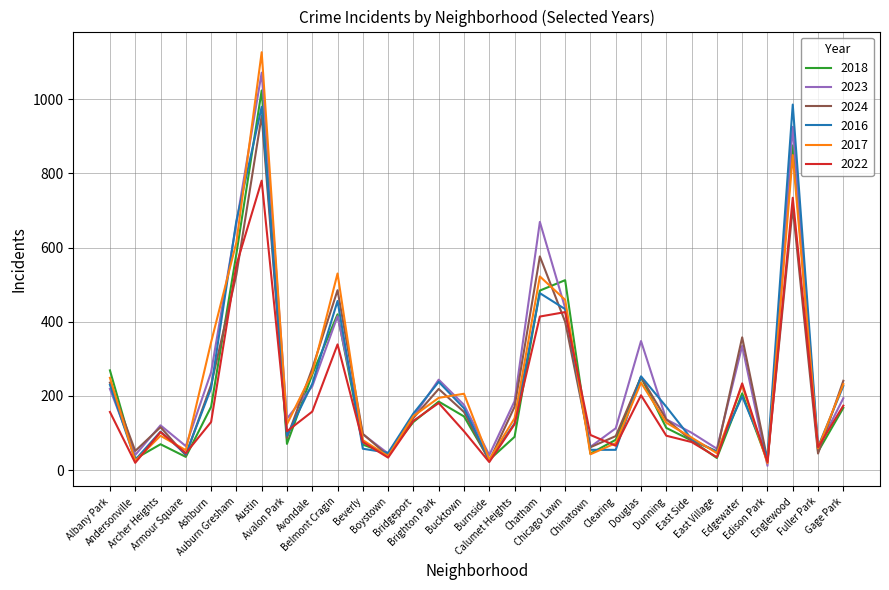

At which category is the sum across all series the highest?

Austin